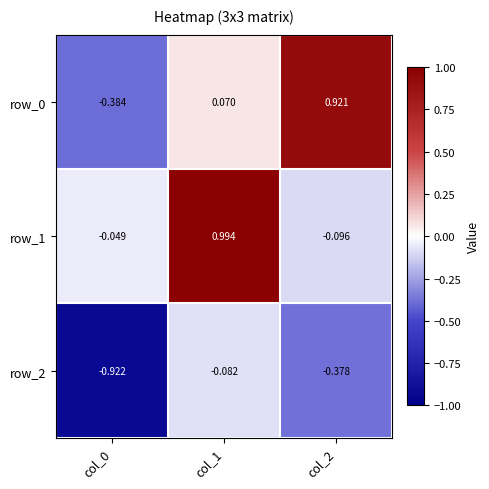

Count the number of categories in the chart.

3